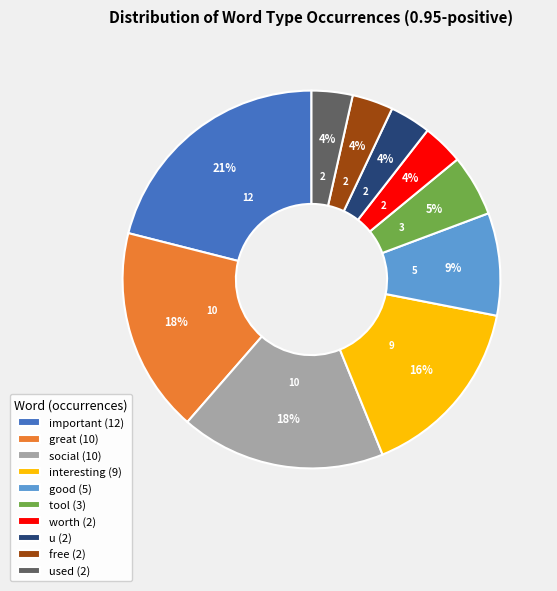

Do worth (2) and interesting (9) together represent more than half of the pie?

No